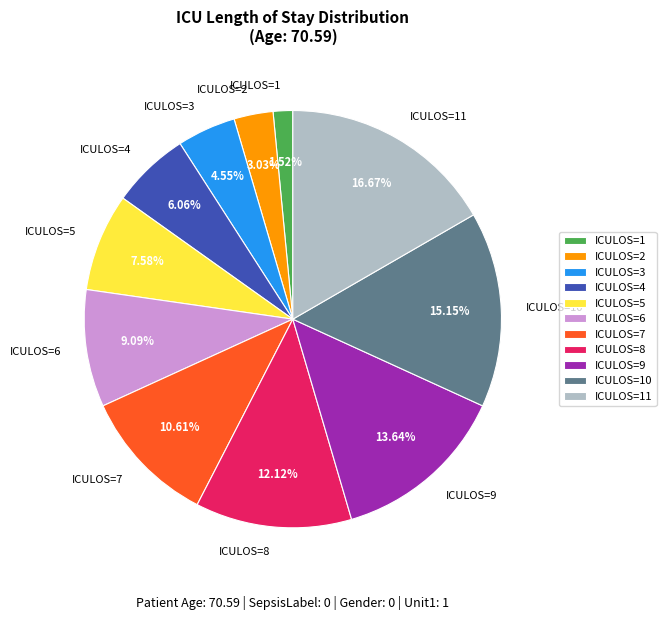

To the nearest percent, what is the difference between the ICULOS=3 and ICULOS=10 slice percentages?

11%